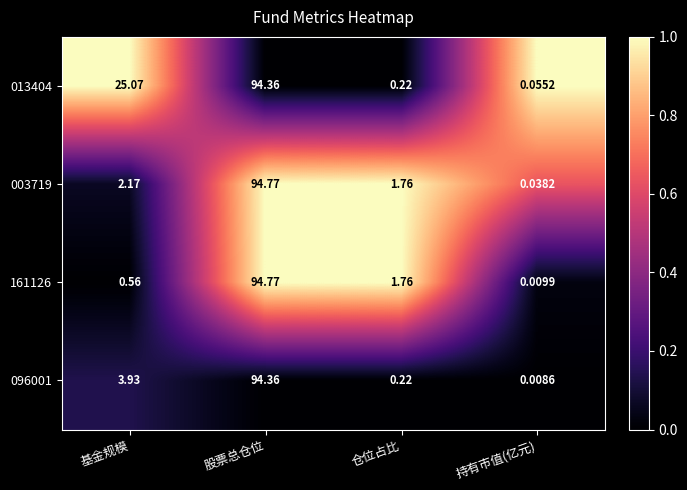

How many categories are shown in the chart?

4